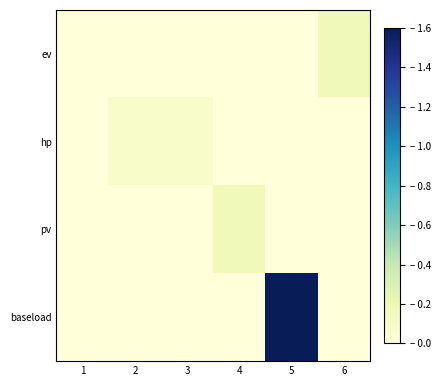

At 1, list the series in order from largest to smallest.

ev, hp, pv, baseload